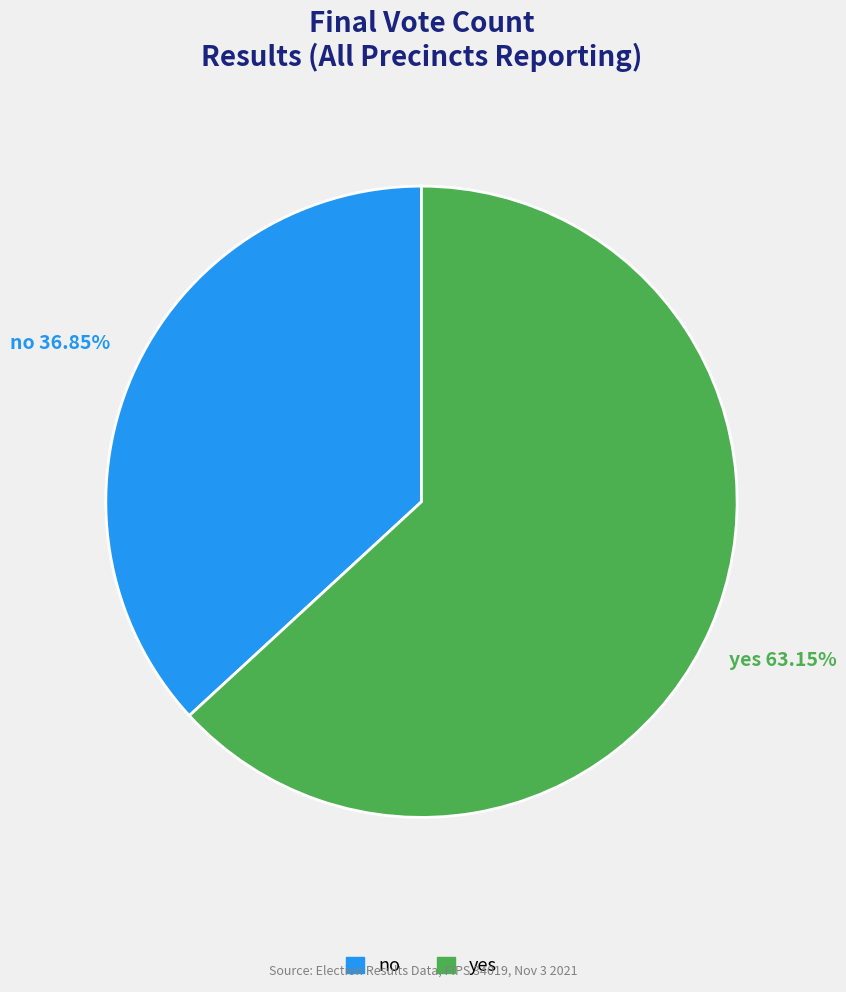

To the nearest percent, what is the average slice percentage?

50%